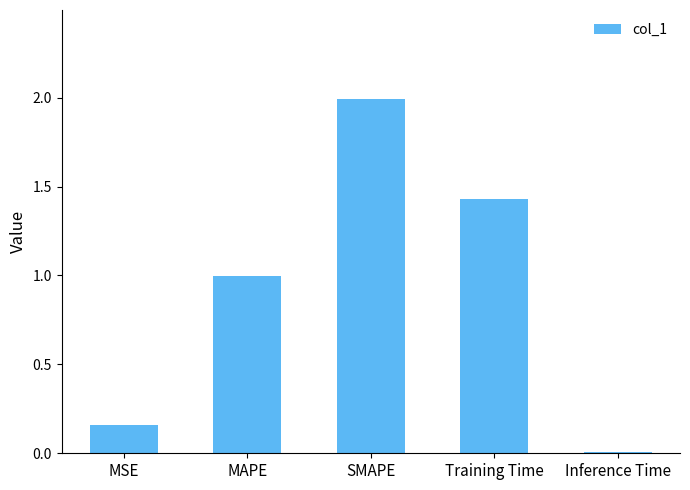

Which has a higher value, MSE or MAPE?

MAPE